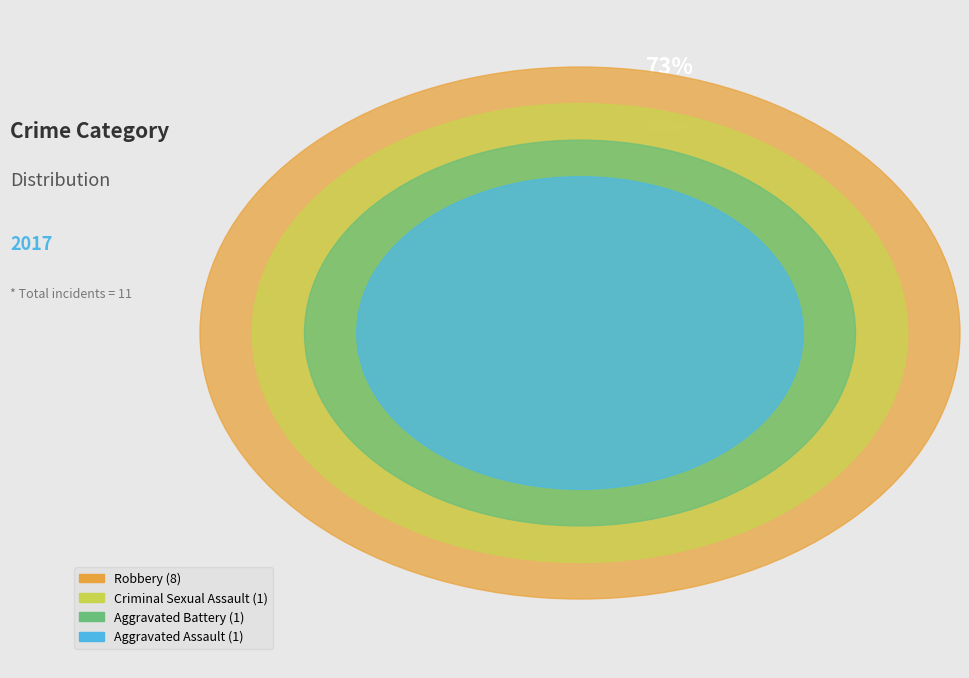

What is the ratio of the value at Robbery to the value at Aggravated Assault?

8.0